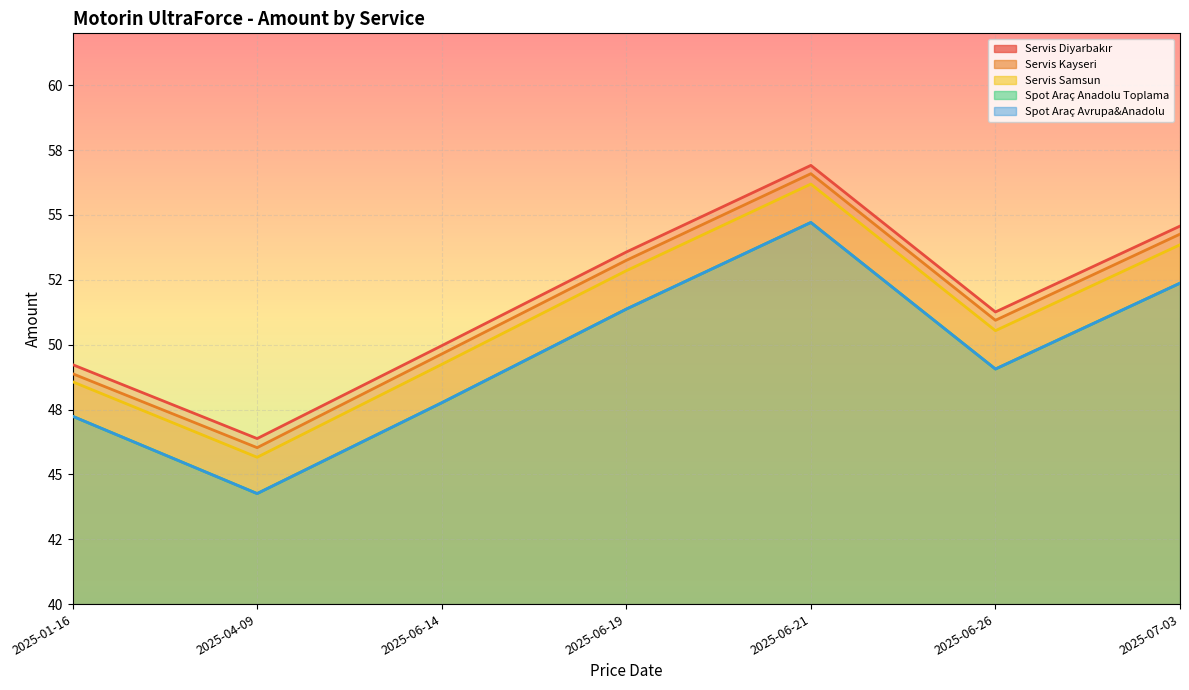

What are all the series names shown in the legend?

Servis Diyarbakır, Servis Kayseri, Servis Samsun, Spot Araç Anadolu Toplama, Spot Araç Avrupa&Anadolu